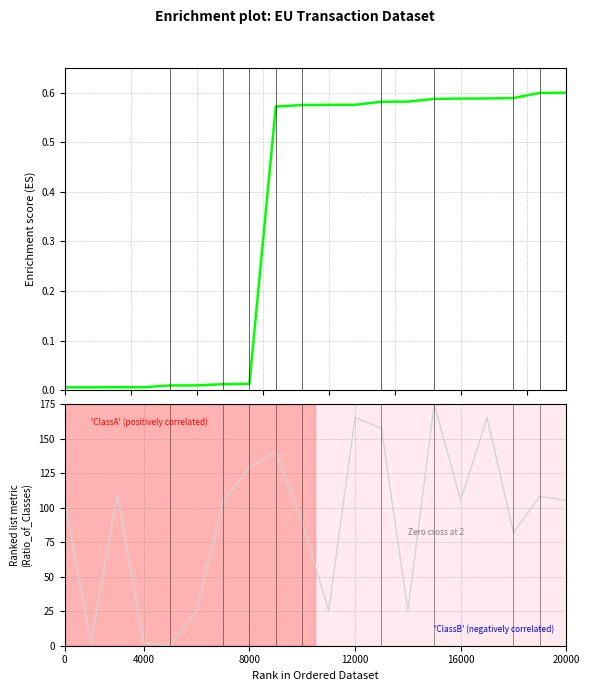

Is the value of Enrichment profile at 0 greater than the value of Ranking metric scores at 6?

No